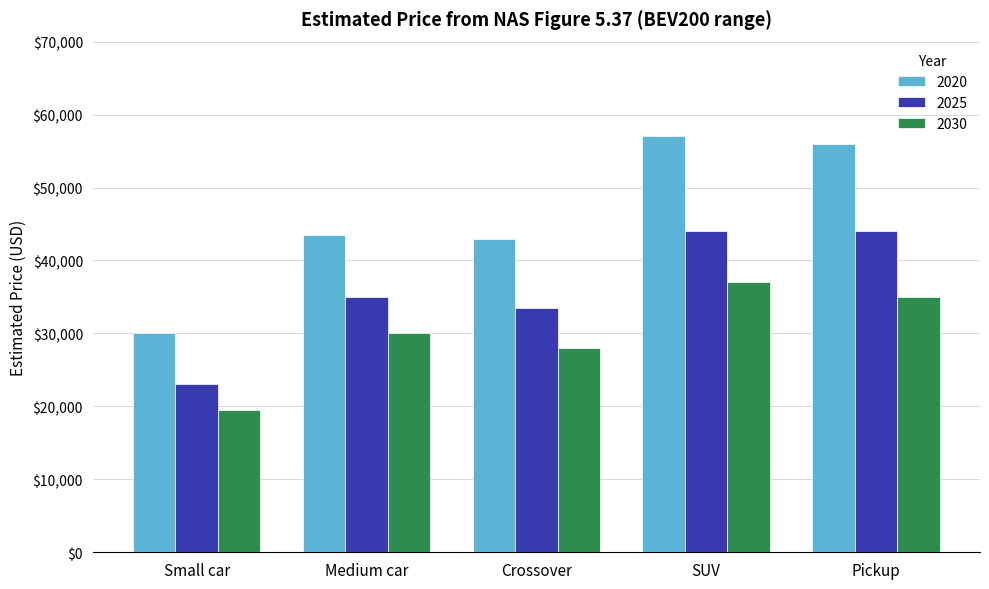

What is the greatest value displayed?

57000